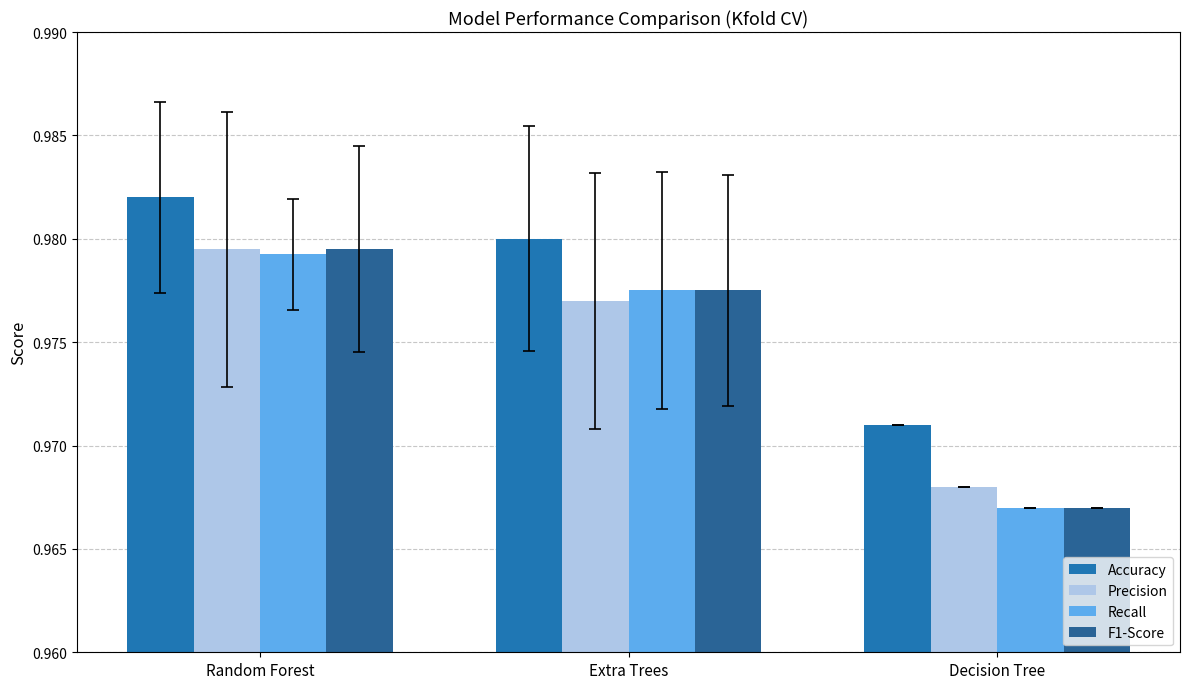

Which series has the largest total across all categories?

Accuracy